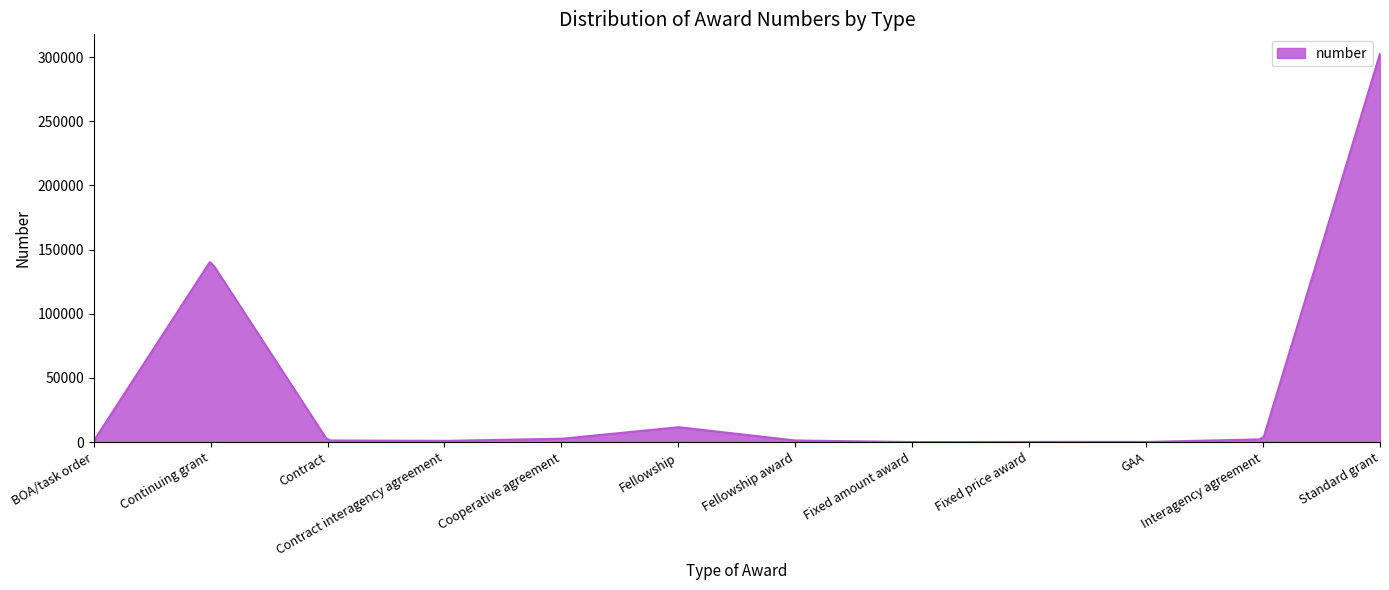

What is the difference between the maximum and minimum values?

302535.3